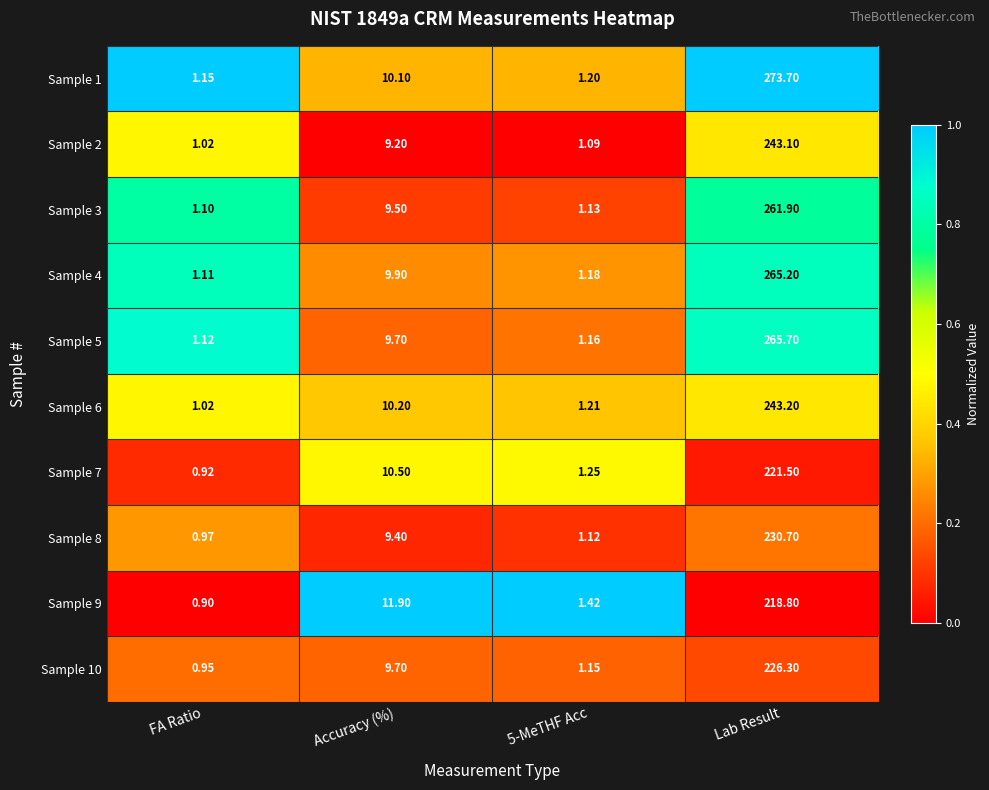

Which series changed the most between FA Ratio and Lab Result?

Sample 1